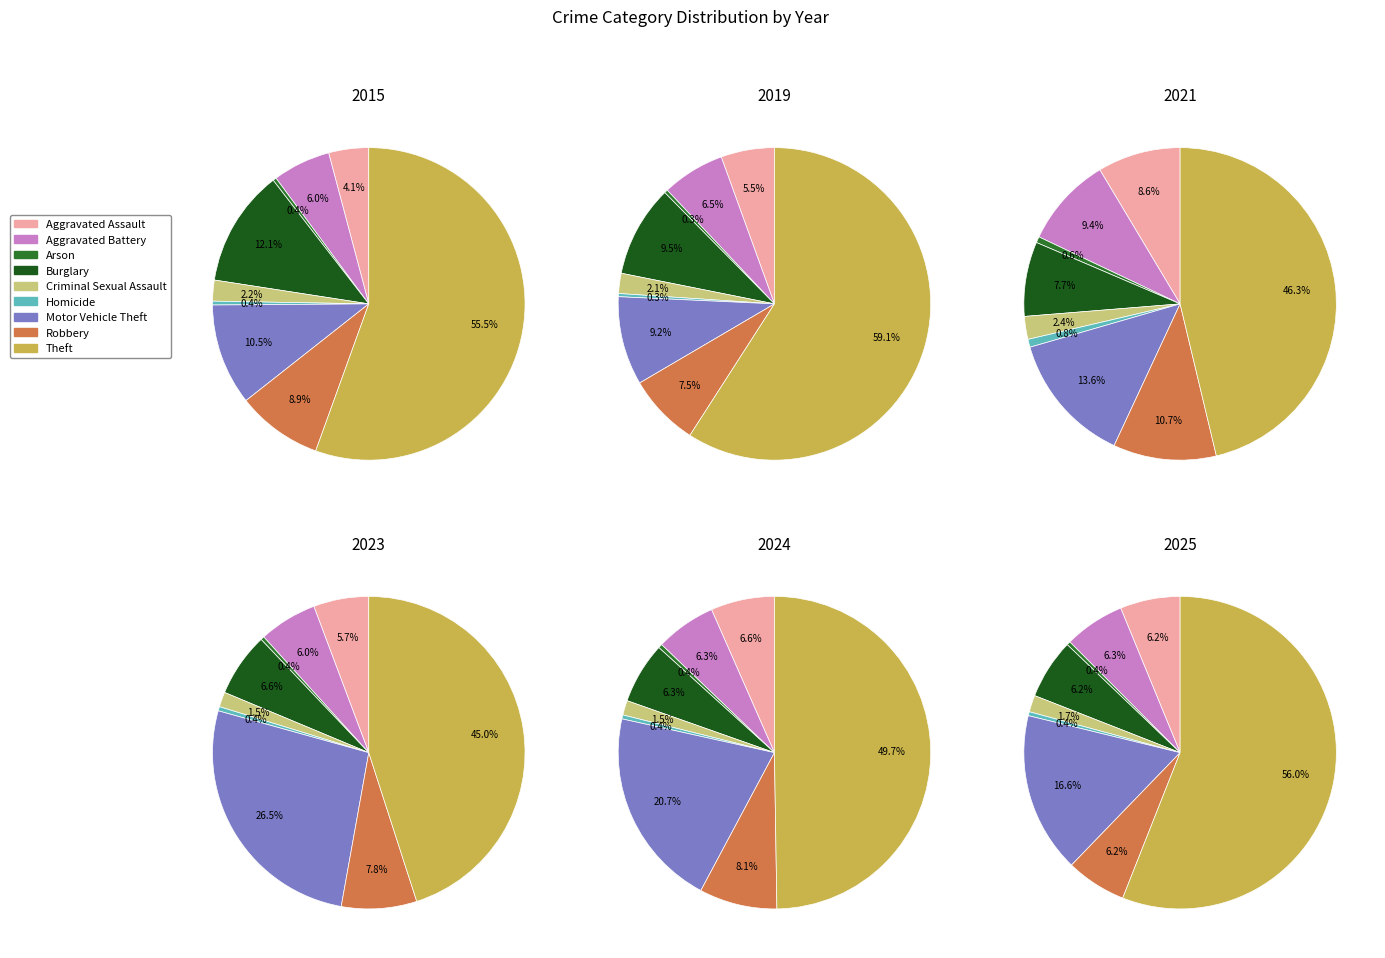

How many slices are in this pie chart?

9